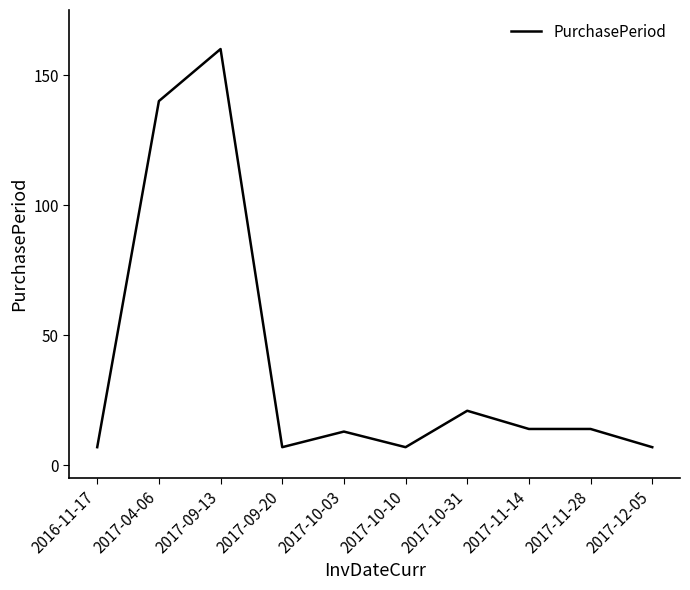

Where is the data nearest to the value 83?

2017-04-06